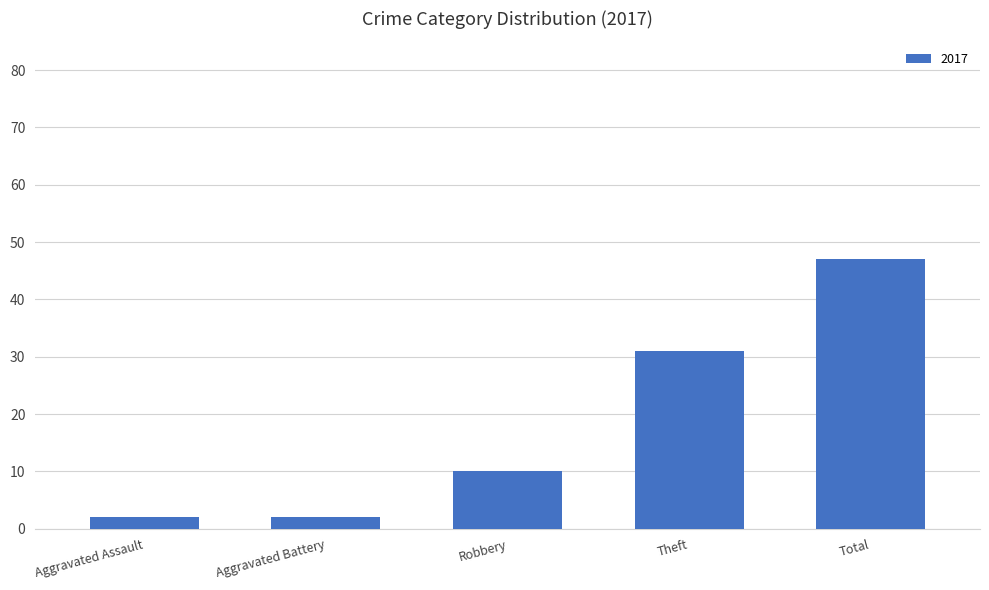

True or false: the data shows 12 at Theft.

False